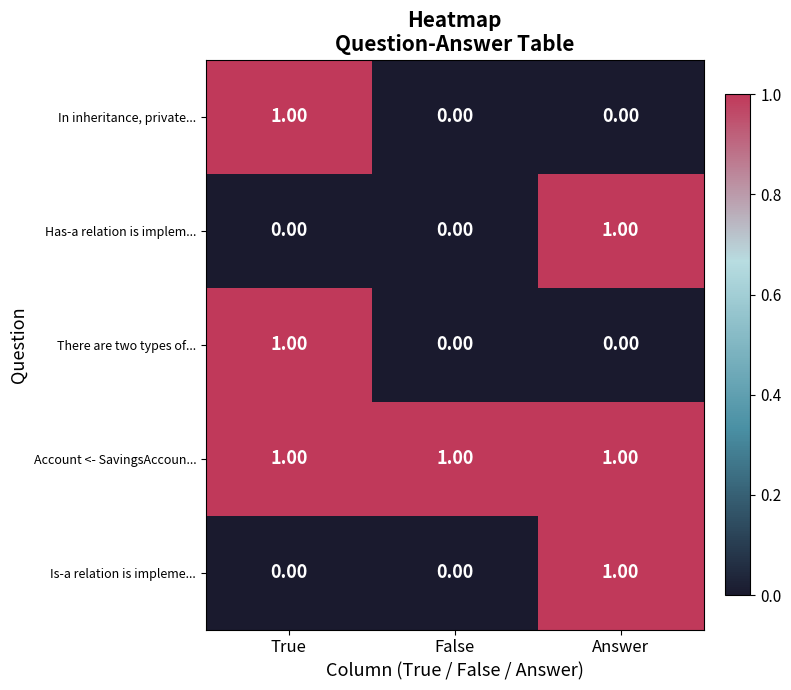

At how many categories does at least one series exceed 0?

3